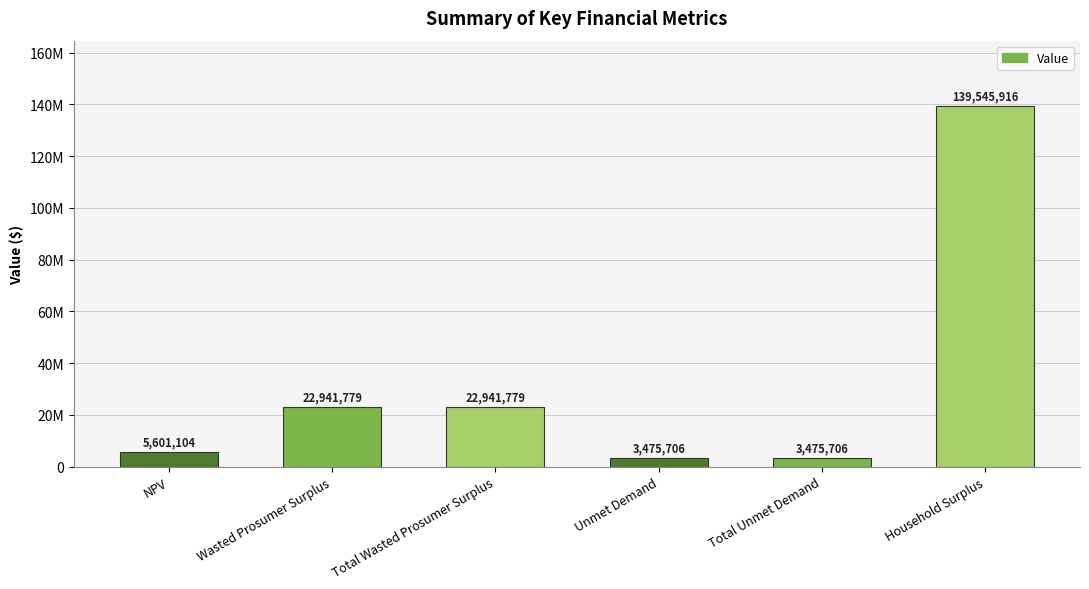

What is the ratio of the value at Wasted Prosumer Surplus to the value at Total Wasted Prosumer Surplus?

1.0